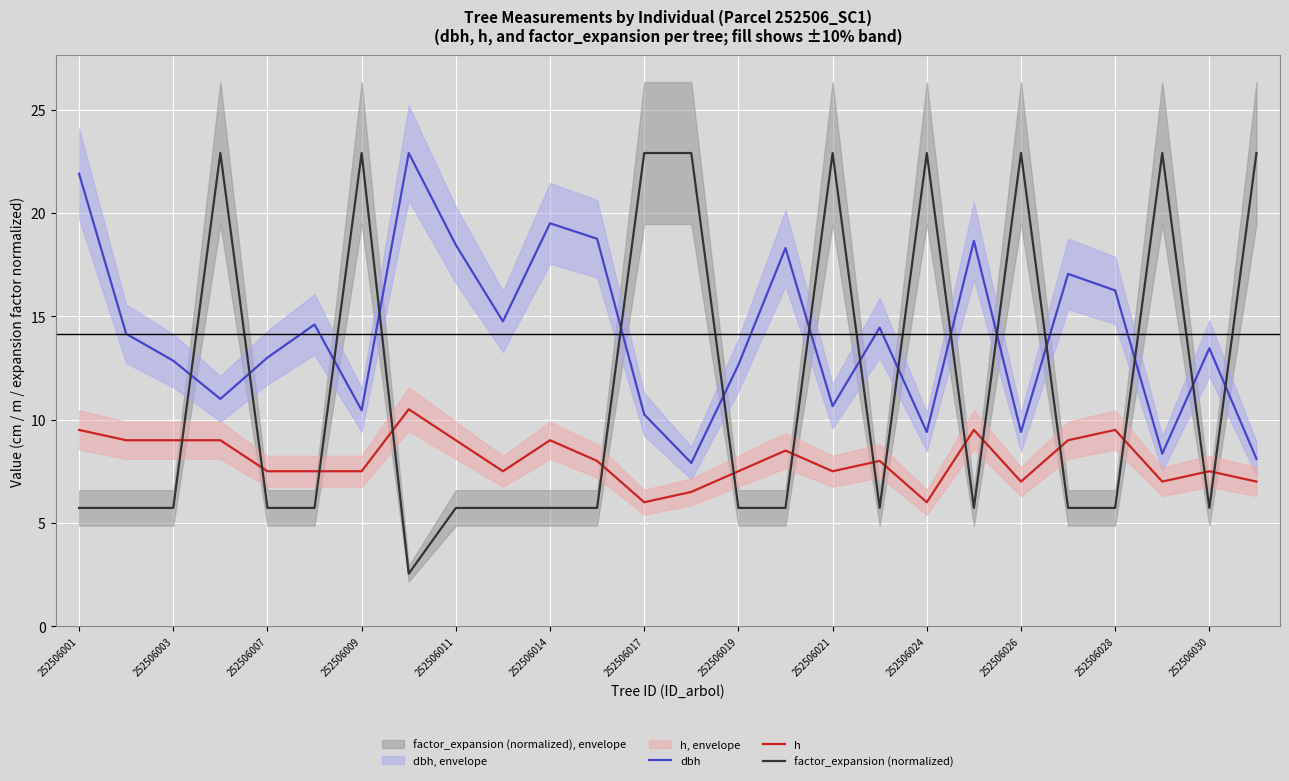

The dbh series shows 6.4 at 252506030. True or false?

False